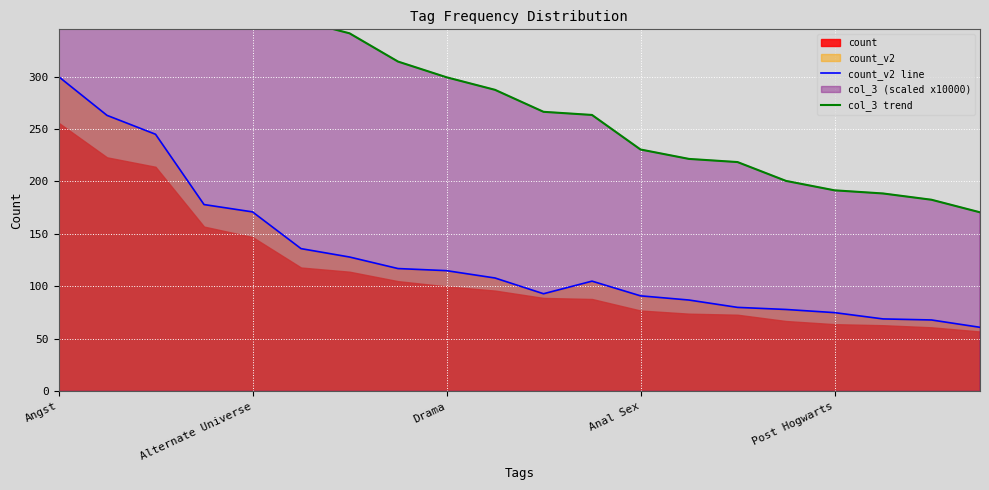

How many lines are shown in the chart?

2